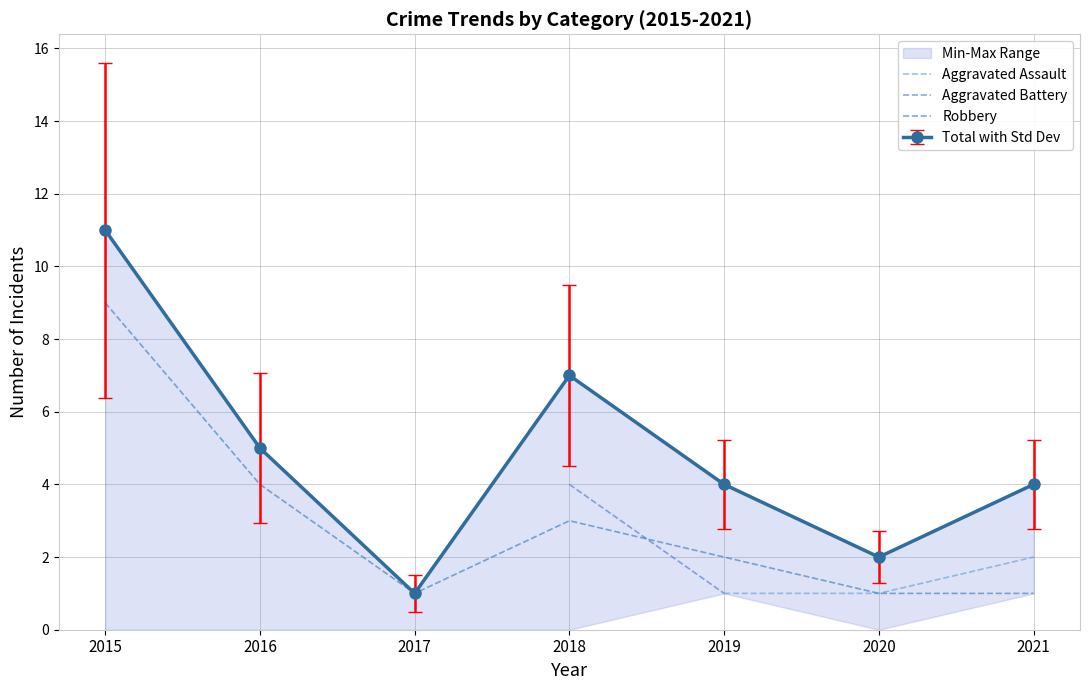

Which category has the highest value across all series?

2015